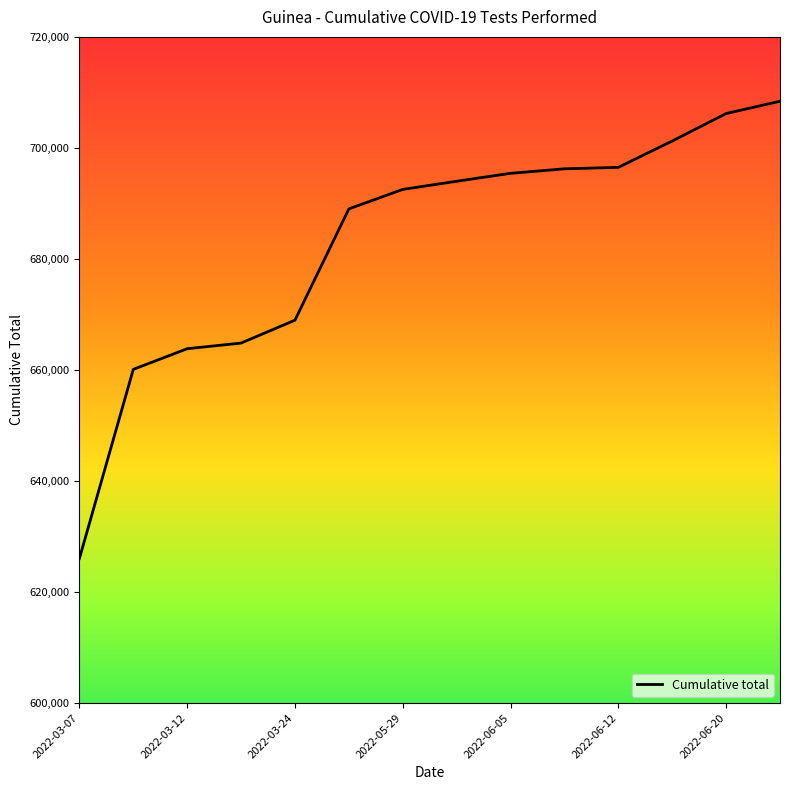

What is the smallest value displayed?

626043